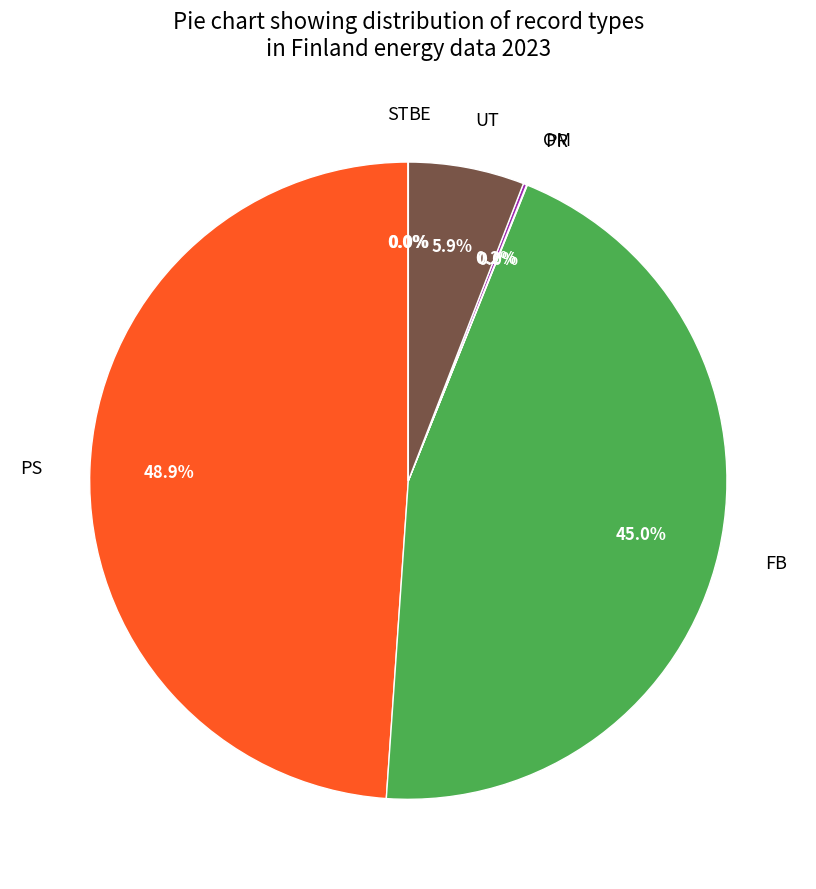

Does any single category account for the majority?

No